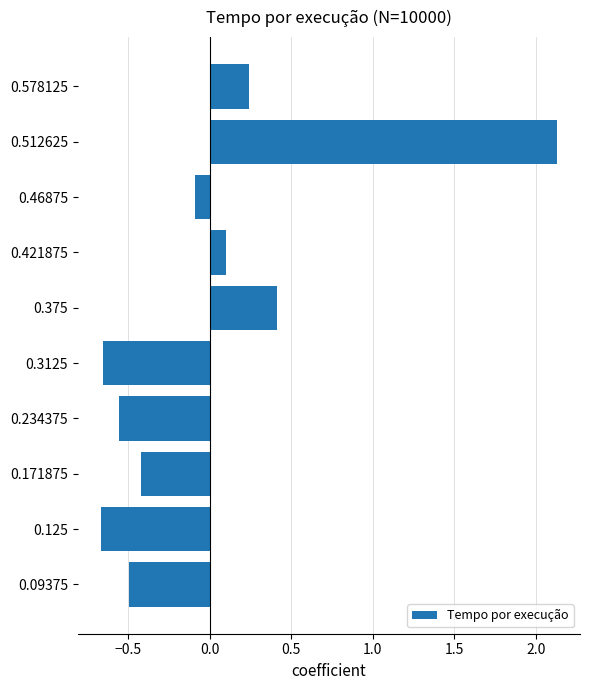

What value does the data have at 0.512625?

2.1